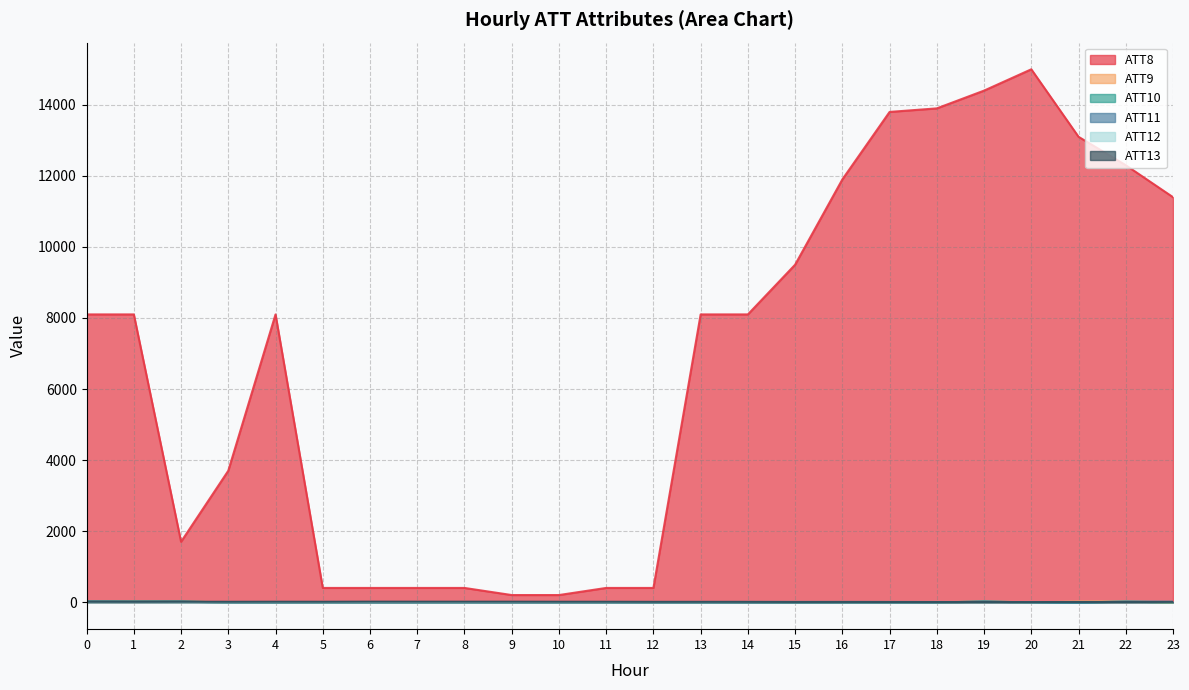

The value of ATT11 at 17 is -10.0. True or false?

True